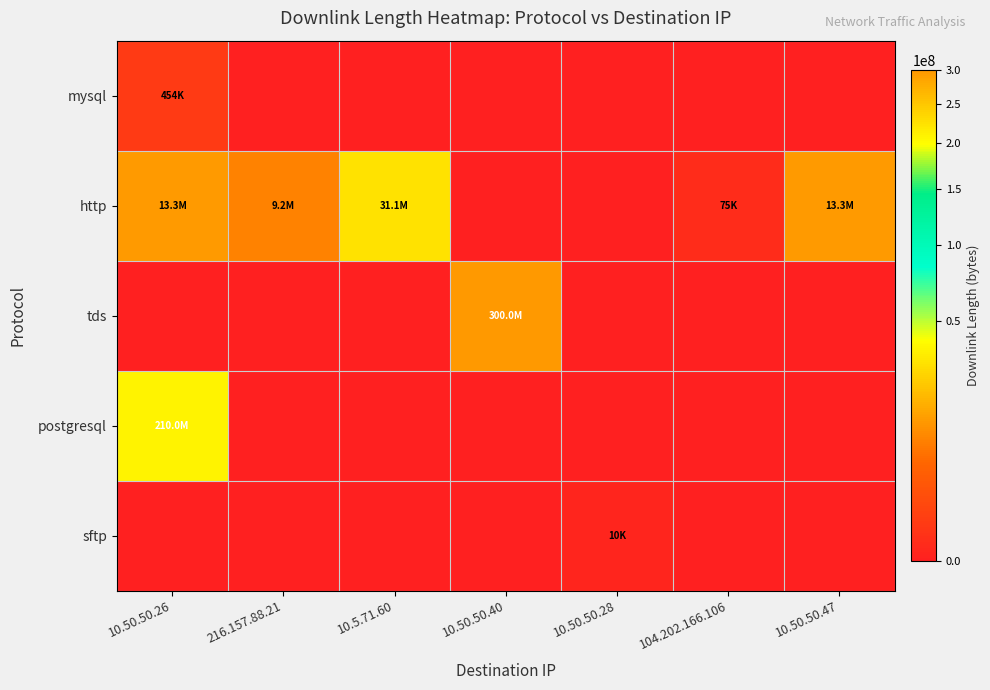

Which has a higher value, 10.5.71.60 or 10.50.50.26?

10.50.50.26